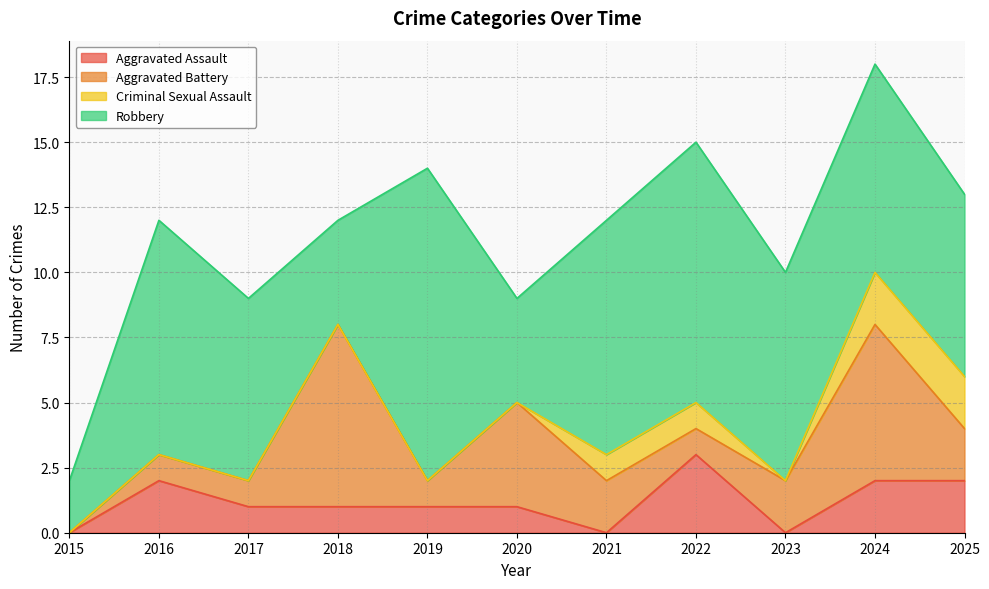

Is the value of Criminal Sexual Assault at 2022 greater than the value of Aggravated Battery at 2019?

No